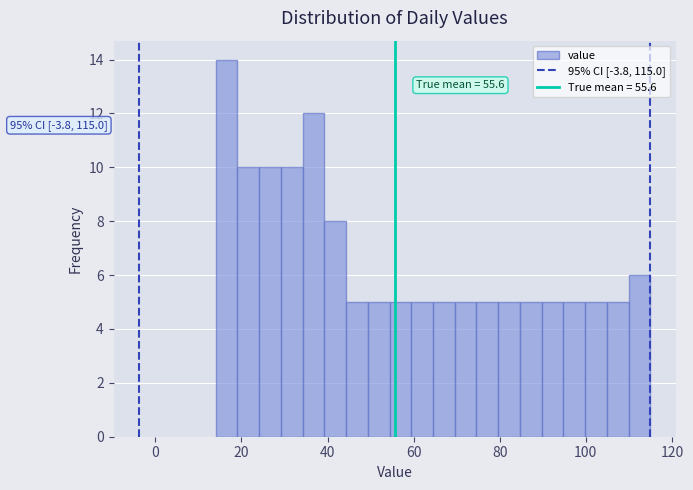

Around what value on the x-axis is the tallest bar? Give the approximate position of its centre, as read against the axis.

16